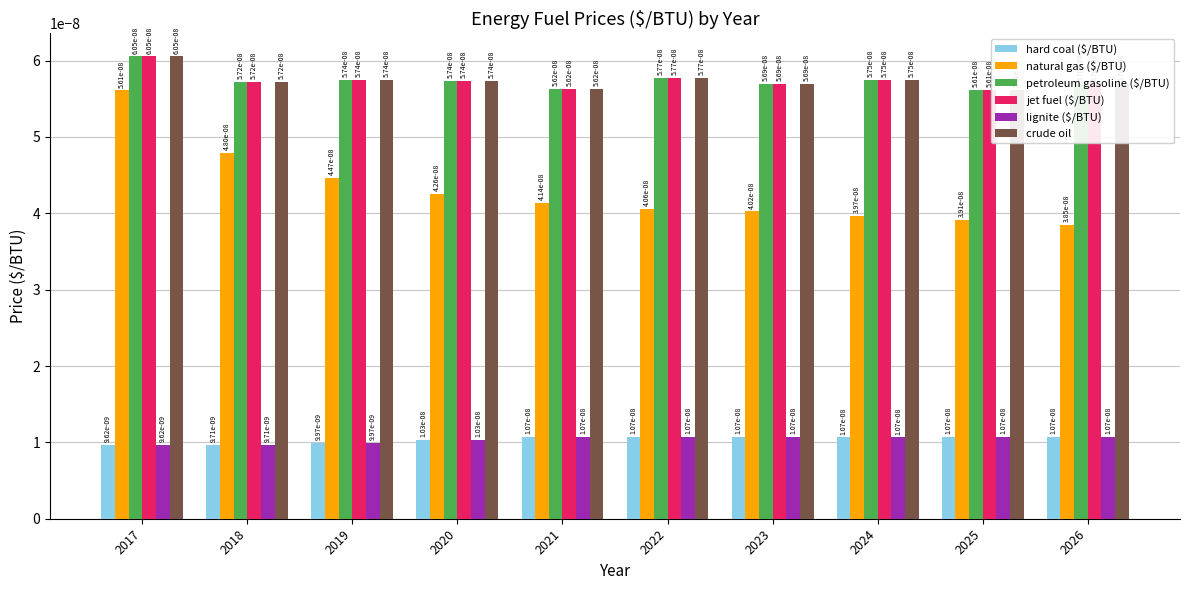

Which category has the lowest value in the lignite ($/BTU) series?

2017